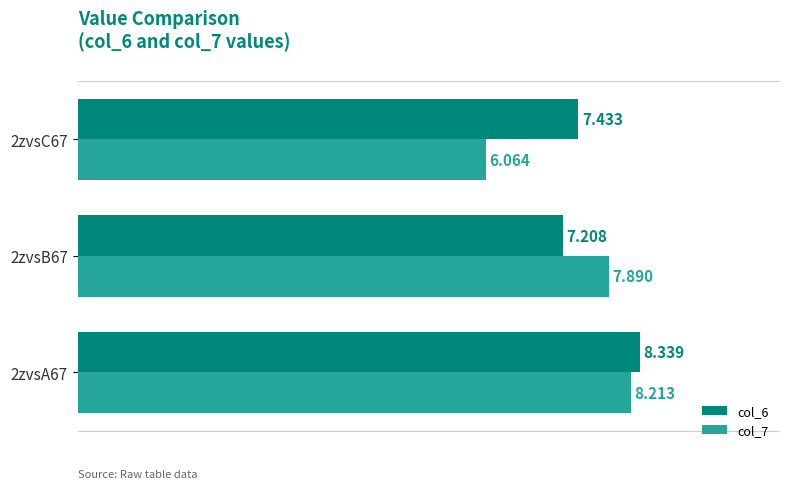

Is the value of col_7 at 2zvsC67 greater than the value of col_6 at 2zvsA67?

No